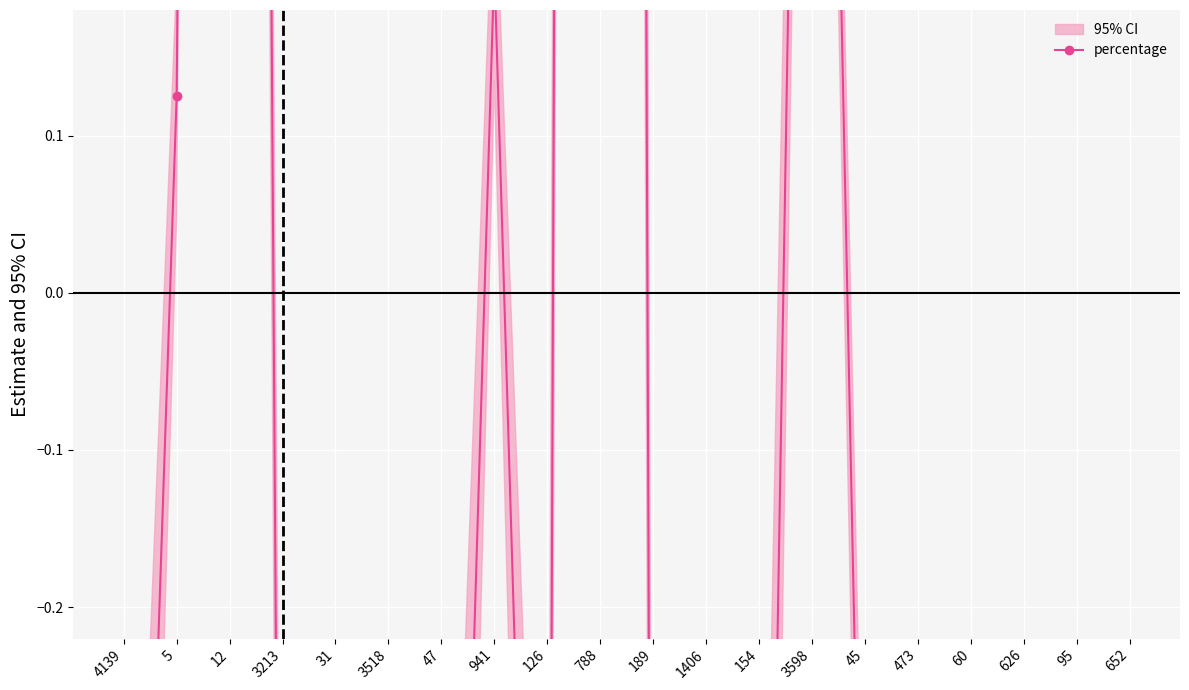

What is the maximum value shown in the chart?

7.6